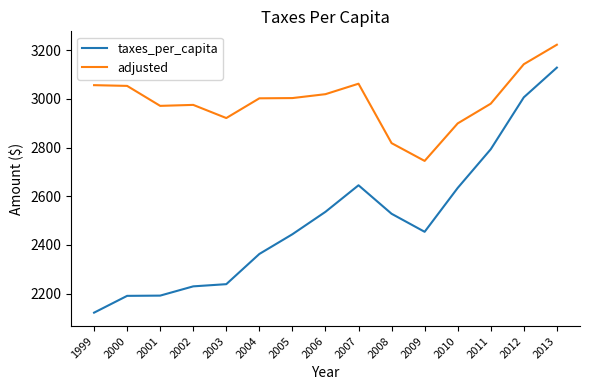

What is the difference between the adjusted values at 2013 and 2007?

160